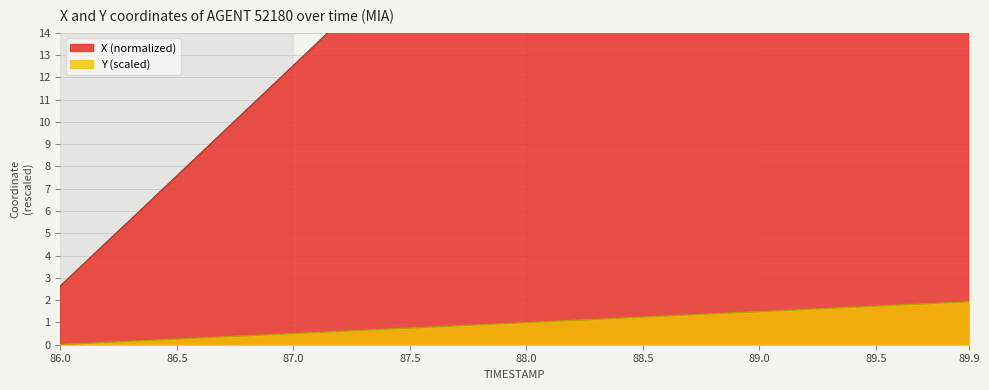

Rank the series by their maximum value, from highest to lowest.

X, Y